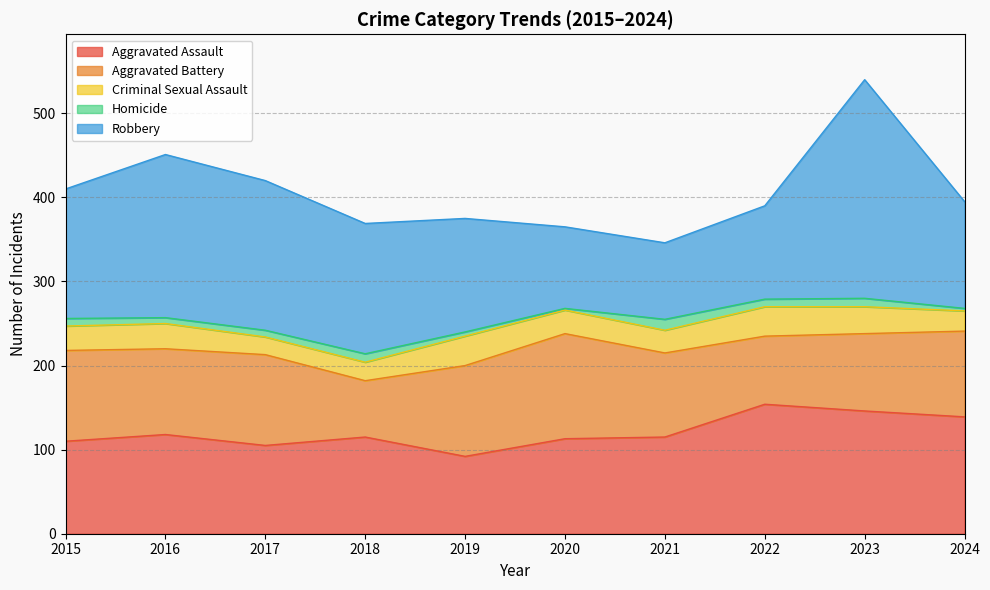

Does the chart have visible grid lines?

Yes